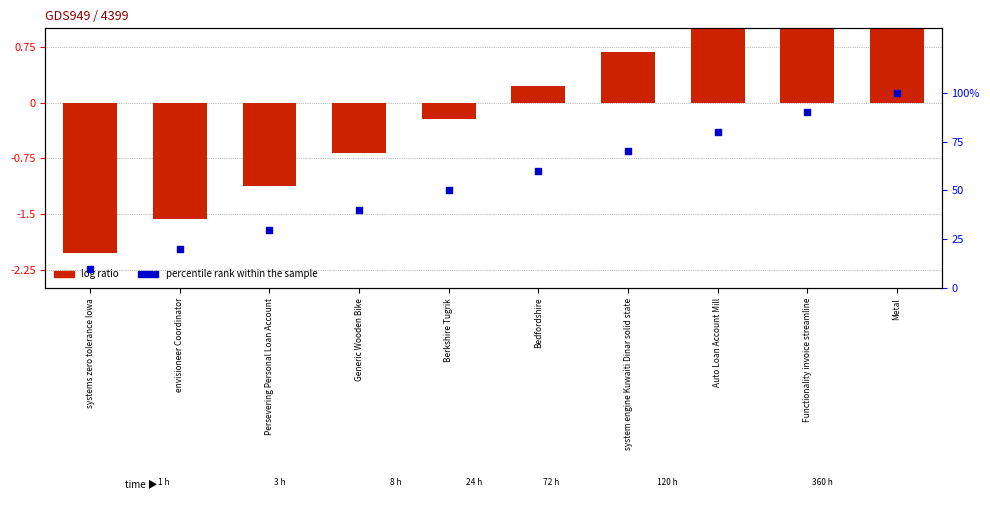

Which series contains the highest Y value?

percentile rank within the sample